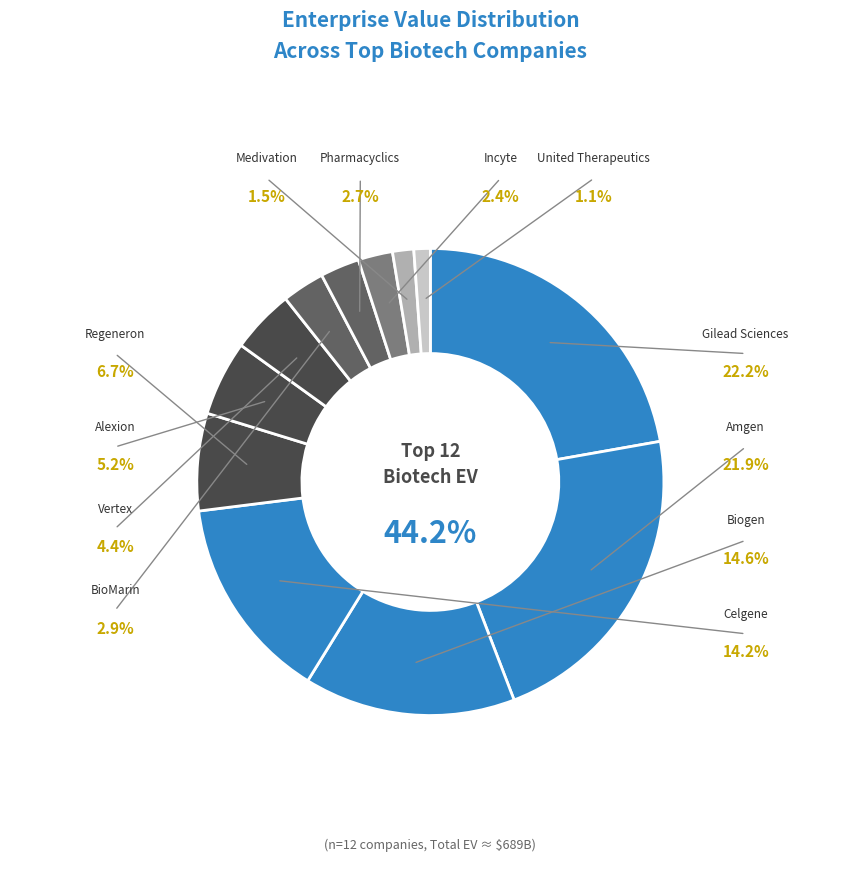

Between Pharmacyclics and Regeneron, which is larger?

Regeneron